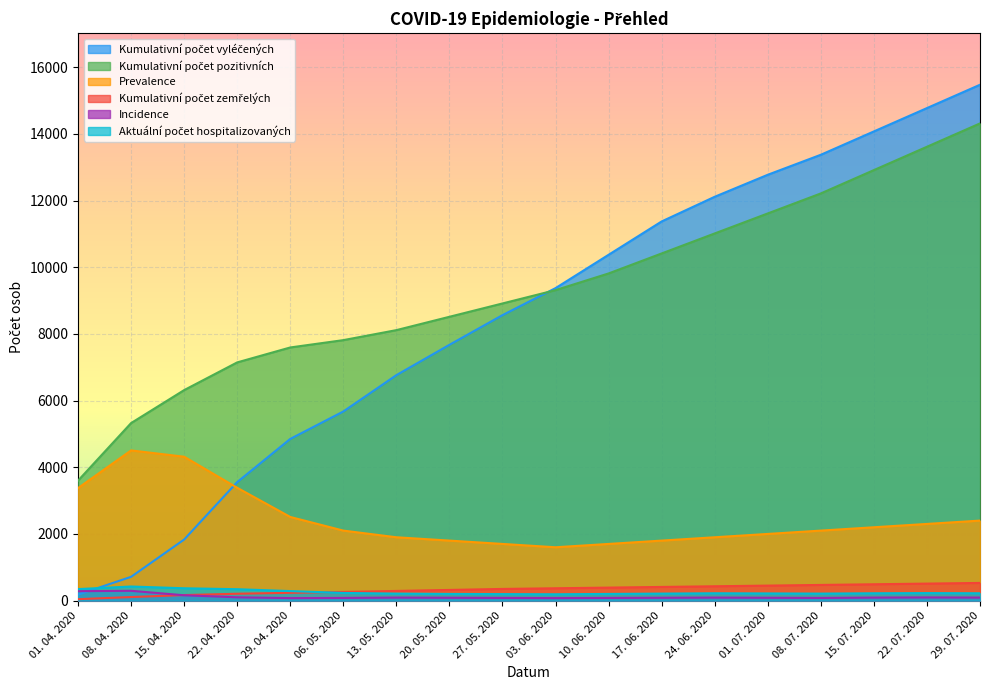

True or false: Kumulativní počet pozitivních and Aktuální počet hospitalizovaných cross at least once.

False